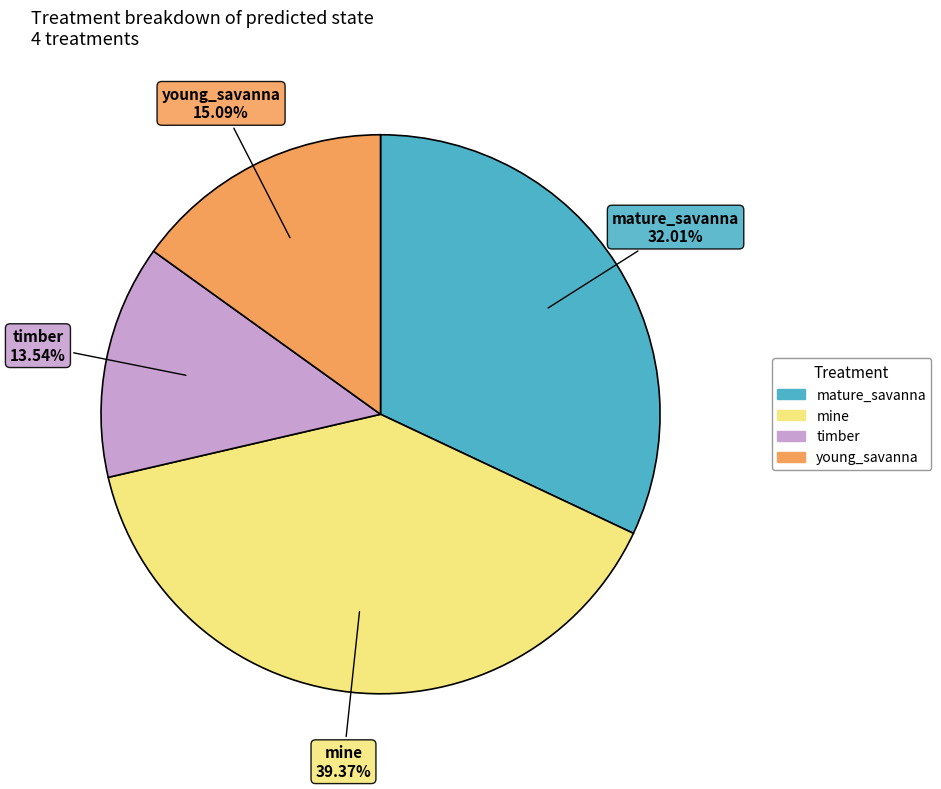

To the nearest percent, what is the difference between the mine and mature_savanna slice percentages?

7%